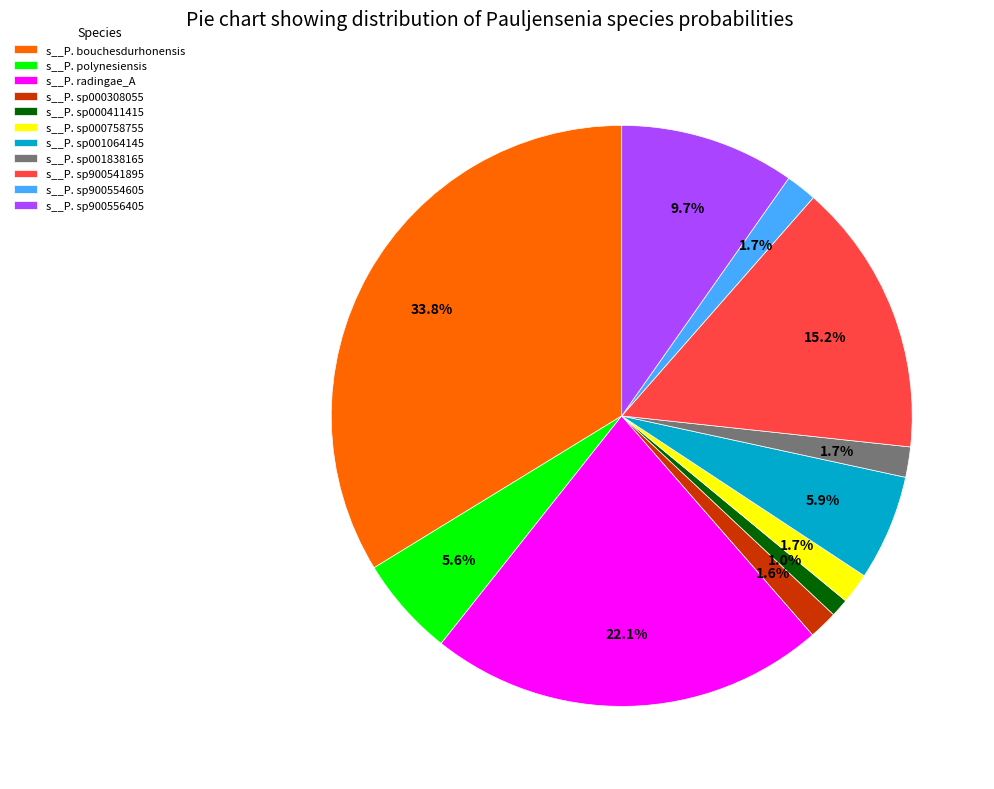

Between s__P. sp000308055 and s__P. sp900541895, which is larger?

s__P. sp900541895